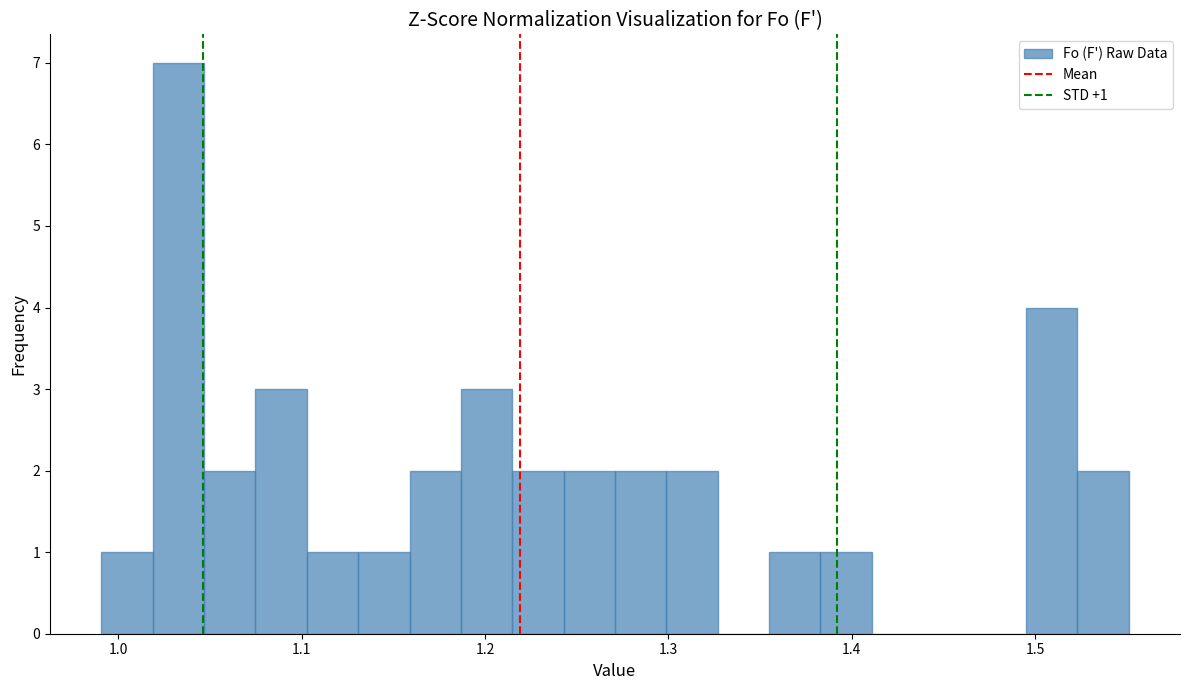

Read against the x-axis, roughly where is the centre of the tallest bar?

1.03